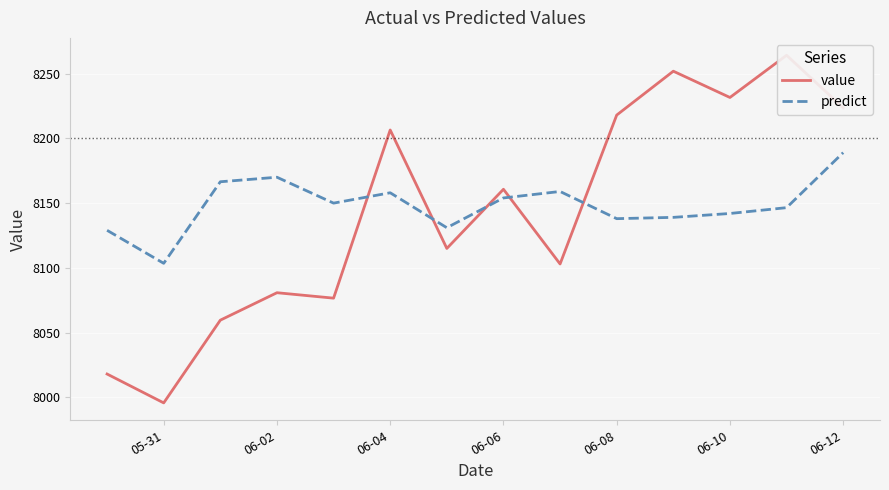

Which series has the largest range (max minus min)?

value